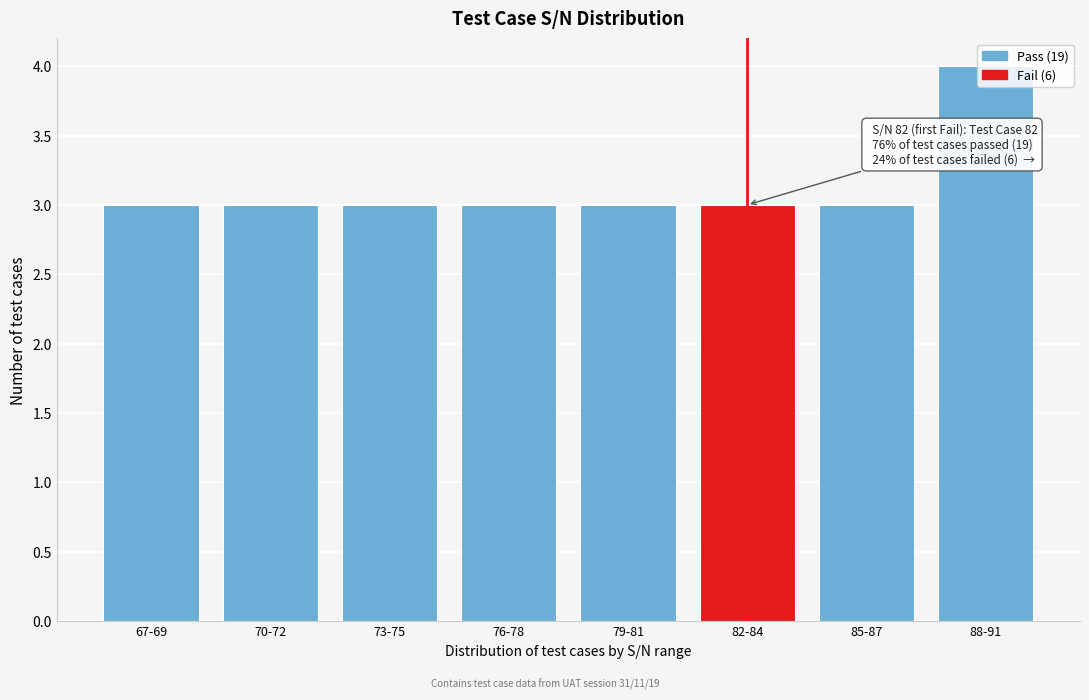

The chart shows a value of 2 at 73-75. True or false?

False